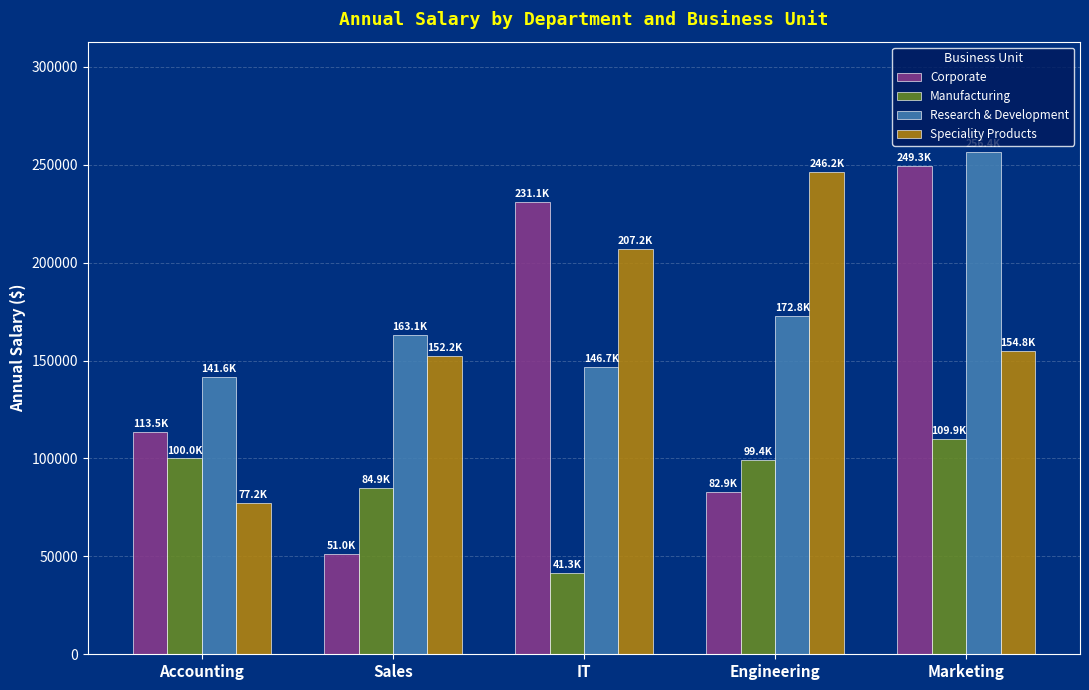

What is the spread (max minus min) of values at Marketing?

146569